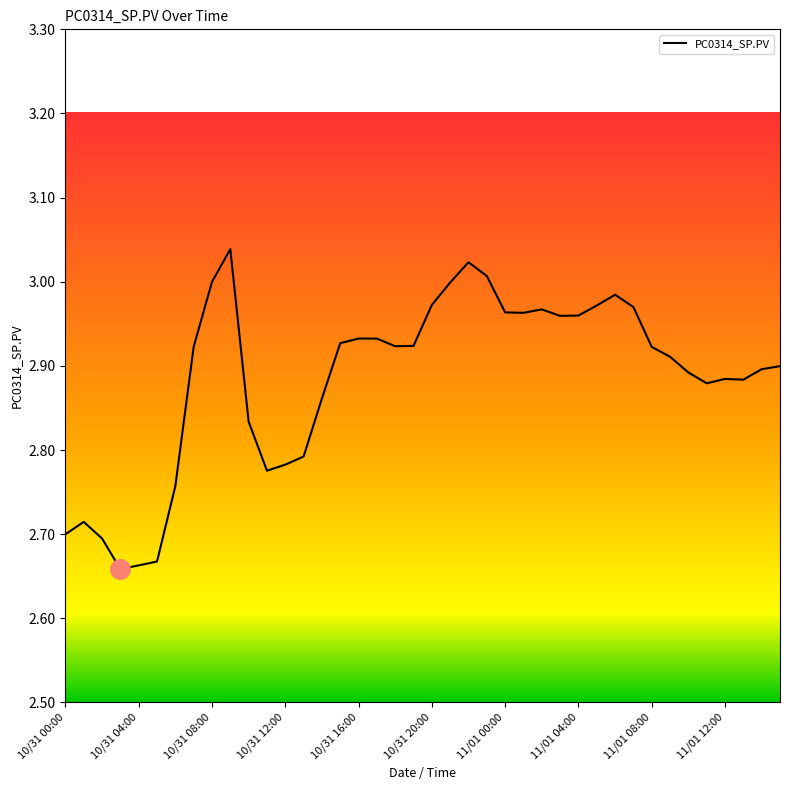

What is the difference between the maximum and minimum values?

0.4